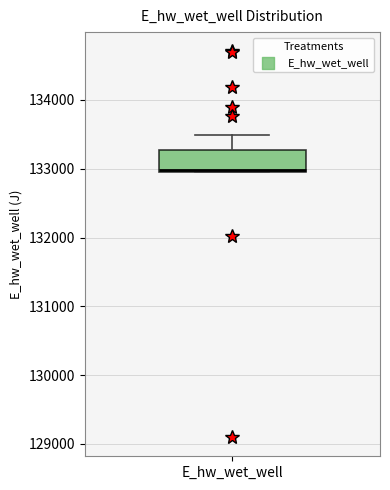

Read this box plot against the y-axis: the position of the median line, the range covered by the box, and the ends of both whiskers. The values are not printed on the chart, so give them approximately, as read against the axis.

median 133000, box 133000 to 133300, whiskers 133000 to 133500